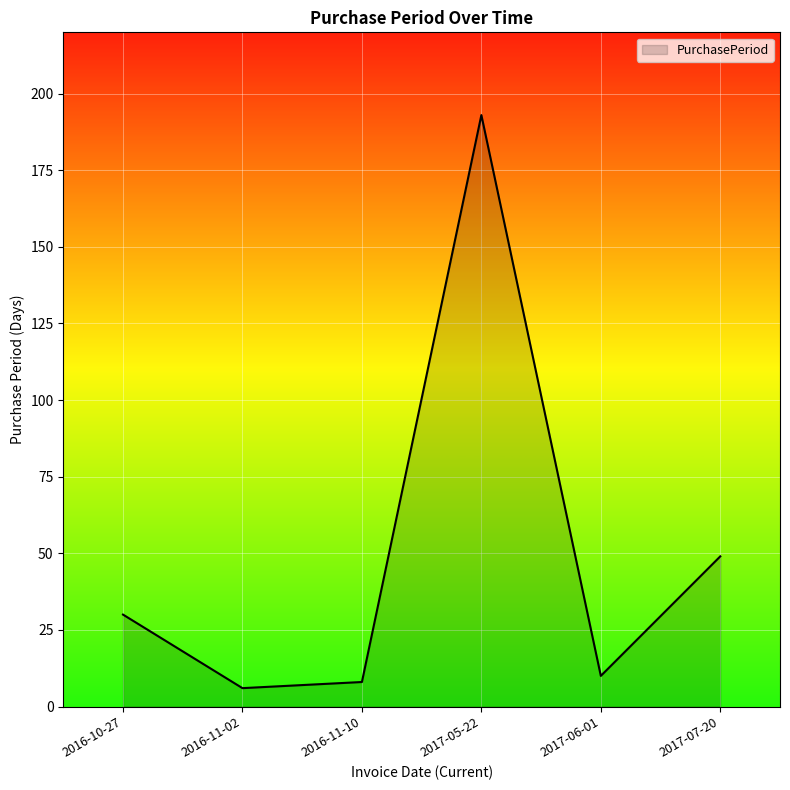

What is the ratio of the value at 2017-07-20 to the value at 2017-06-01?

4.9